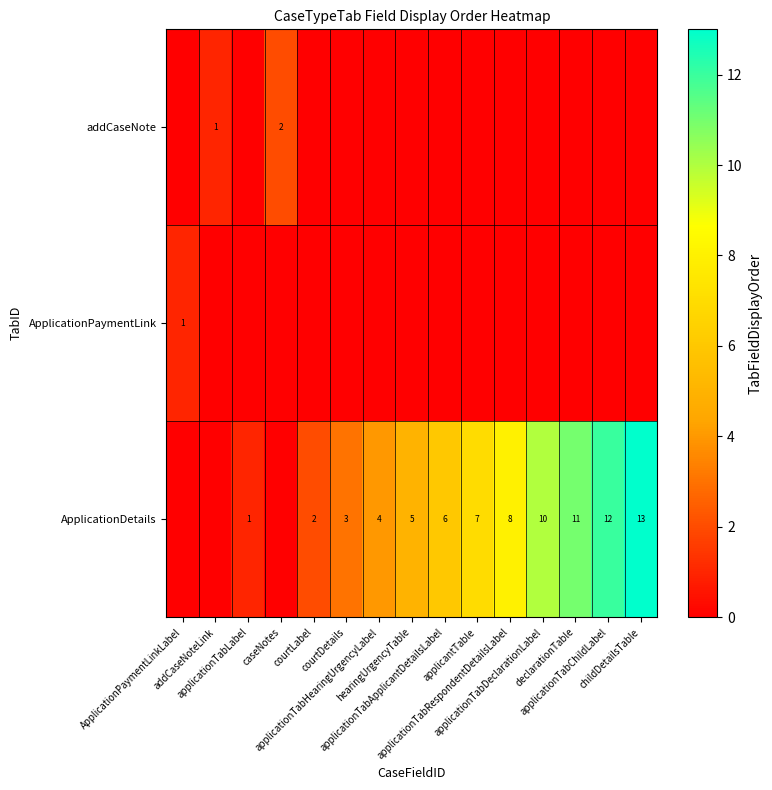

True or false: row_2 has a value of 0 at caseNotes.

True